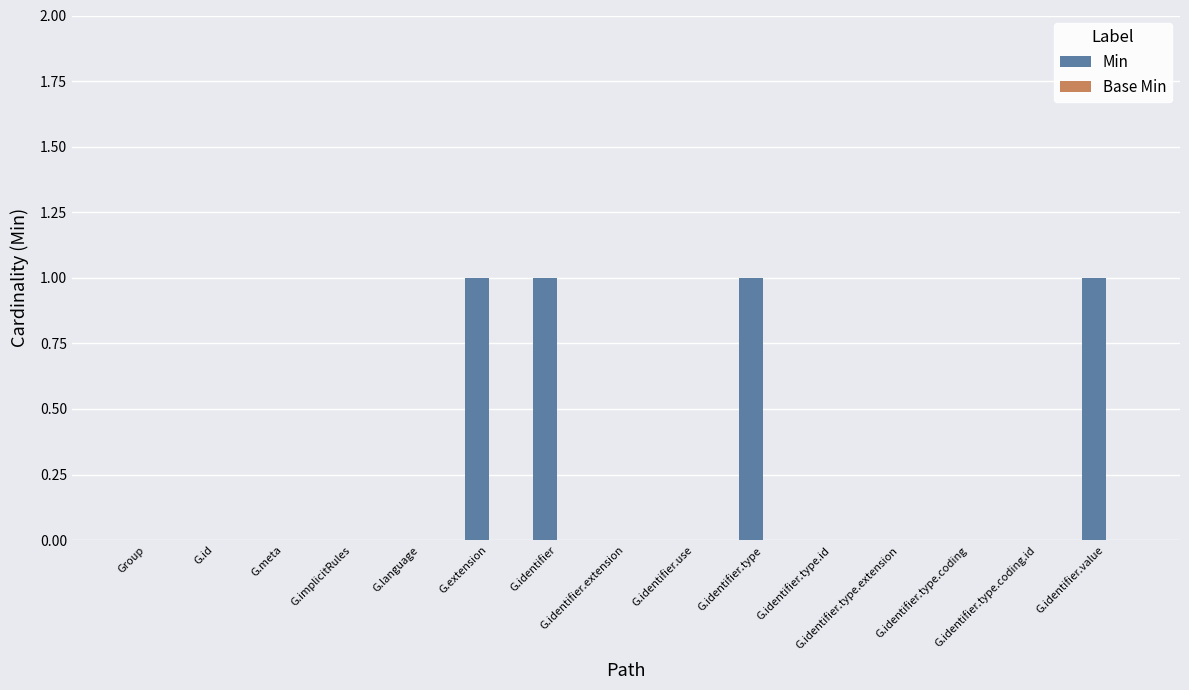

What is the sum of all values?

4